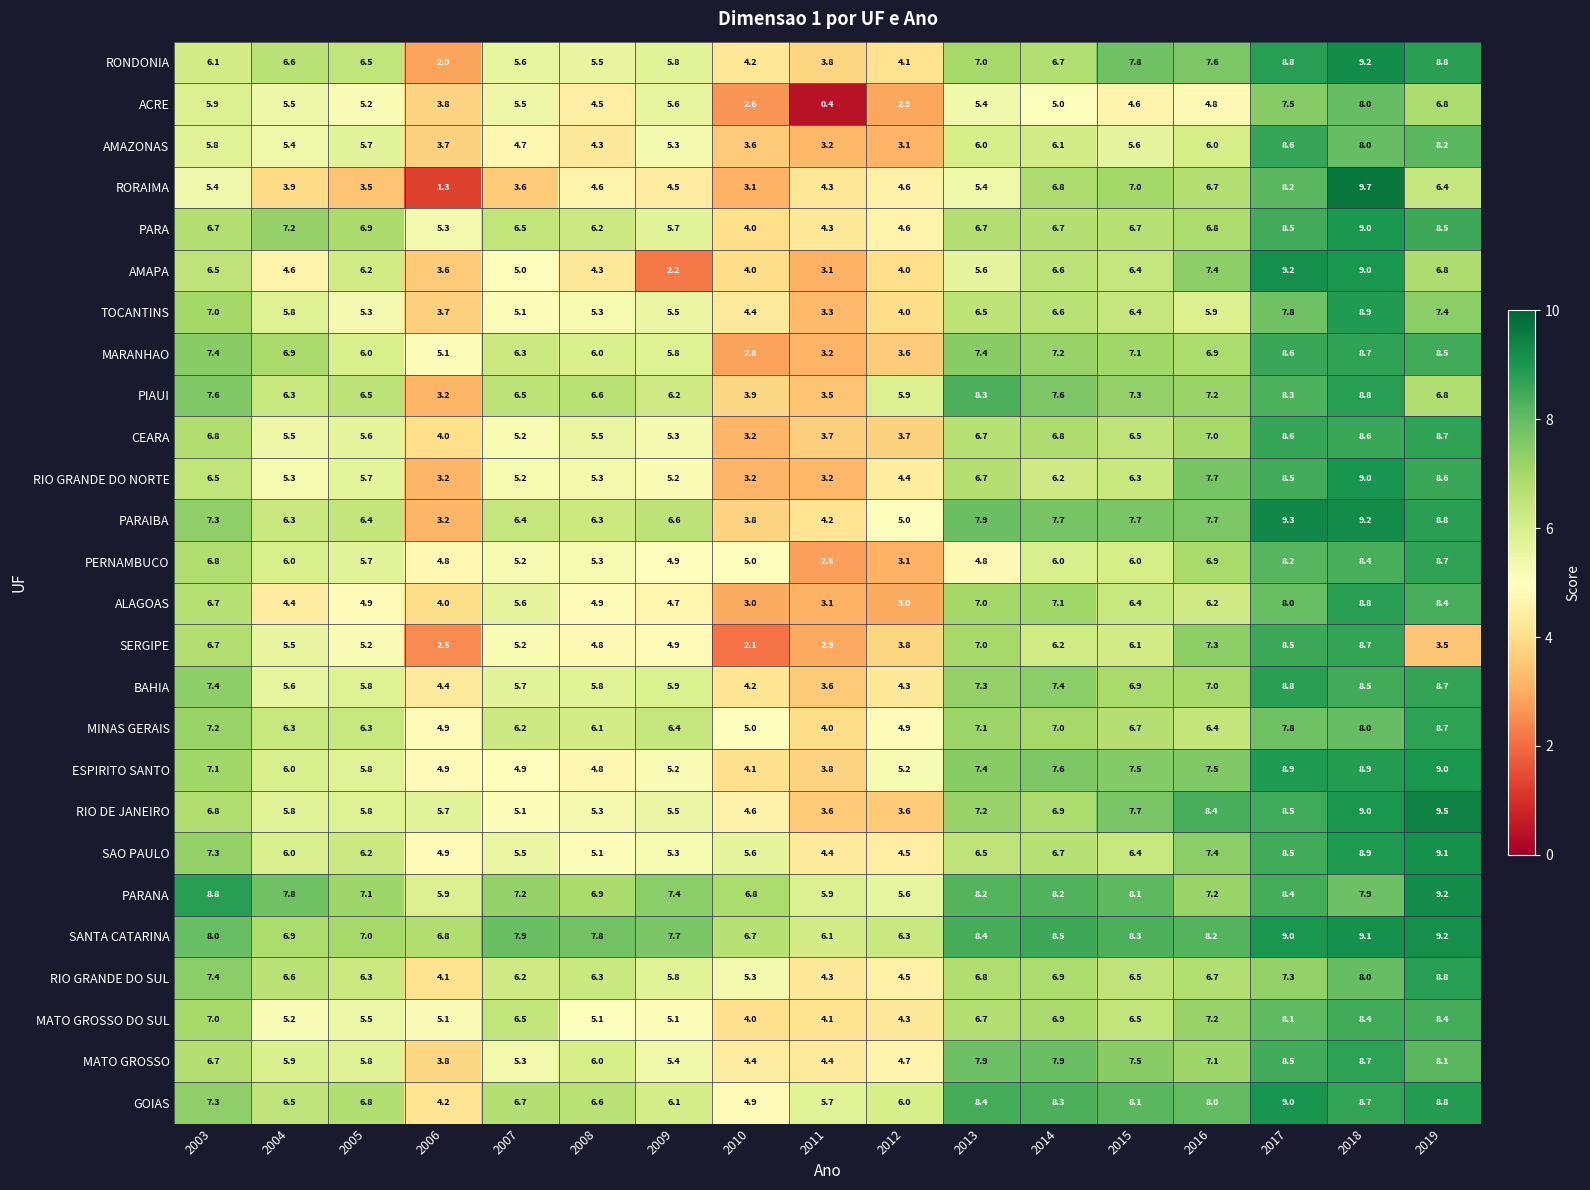

At which category is the sum across all series the highest?

2018